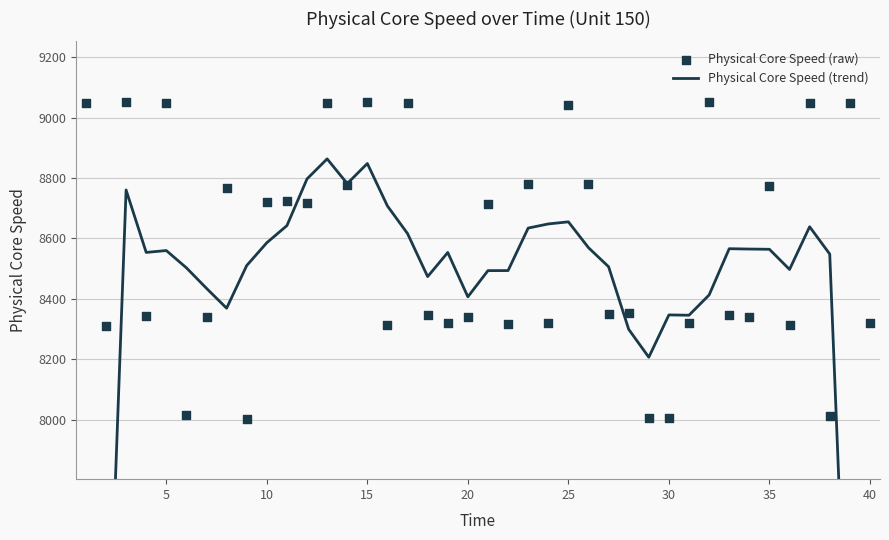

At how many categories does at least one series exceed 6753?

40